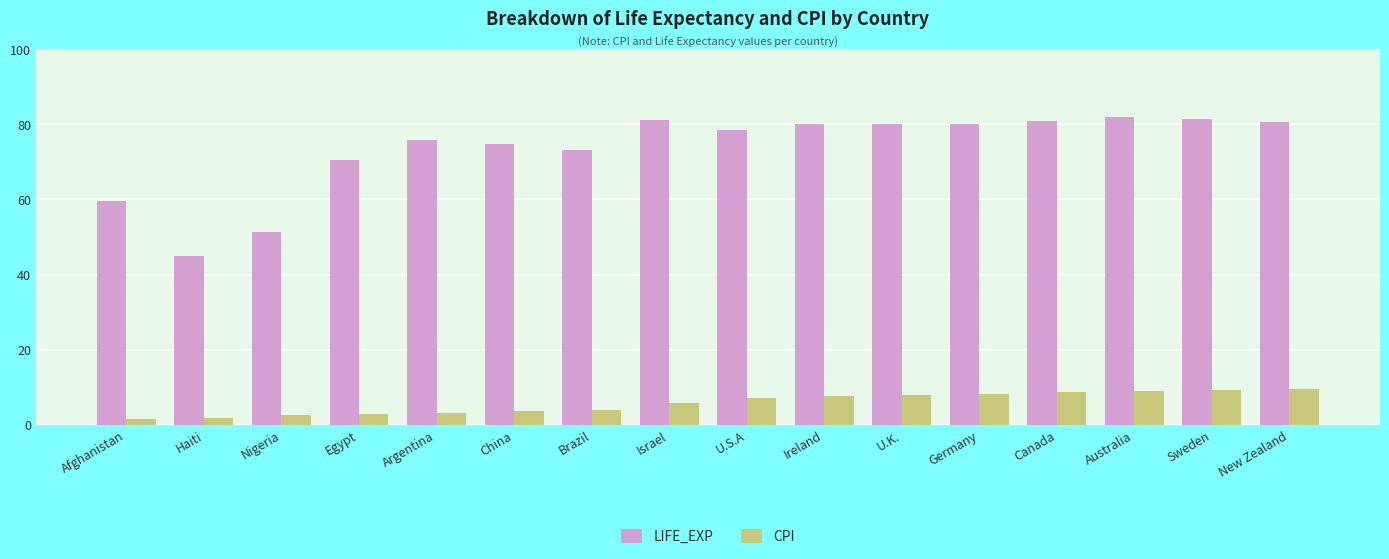

The value of CPI at Brazil is 3.8. True or false?

True